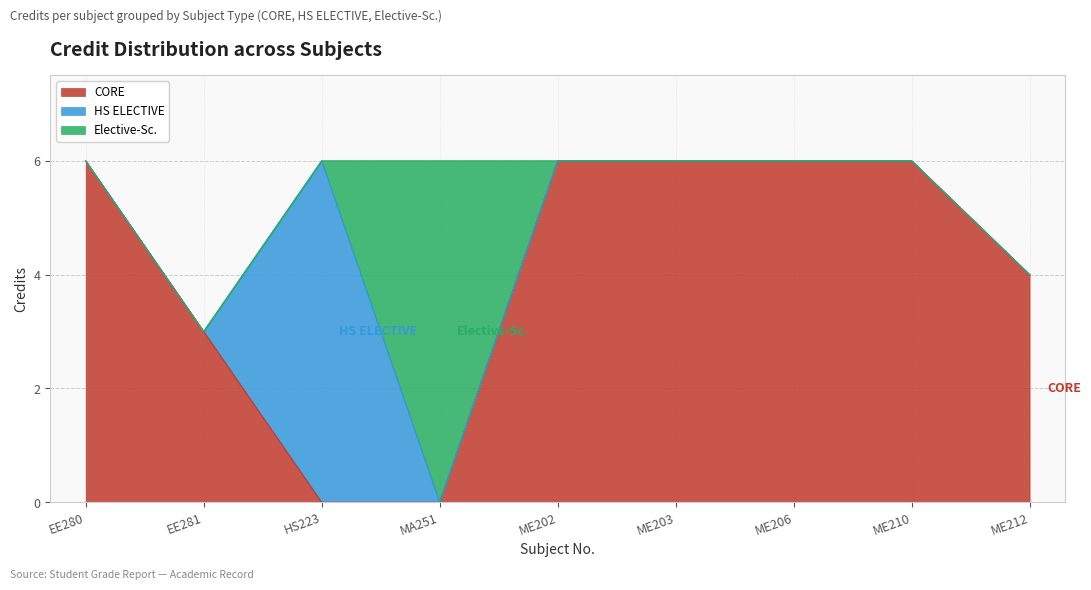

True or false: the data shows 6 at ME206.

True